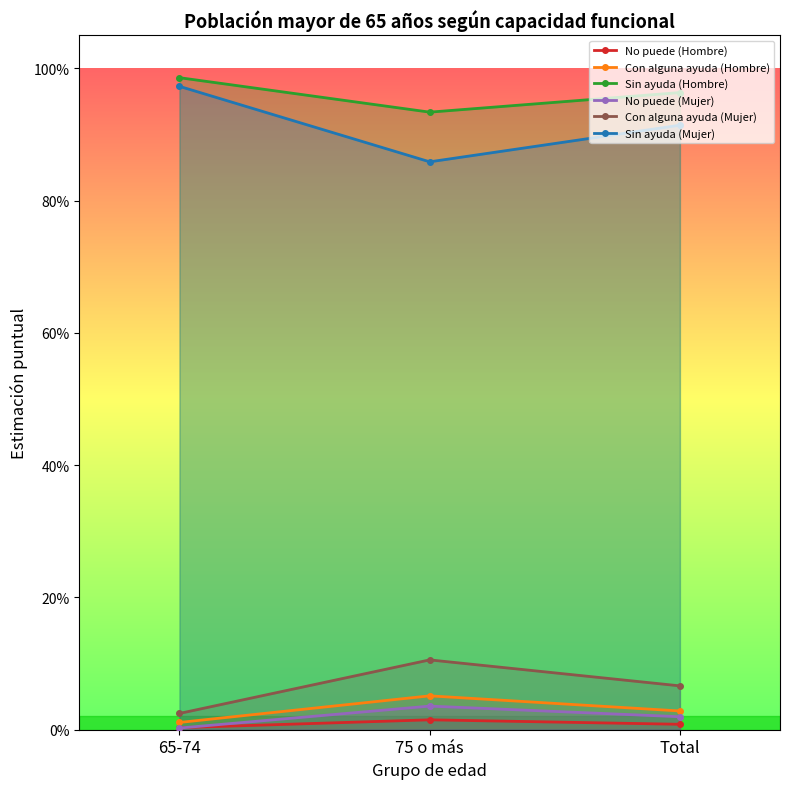

Which label corresponds to the largest value in the chart?

65-74